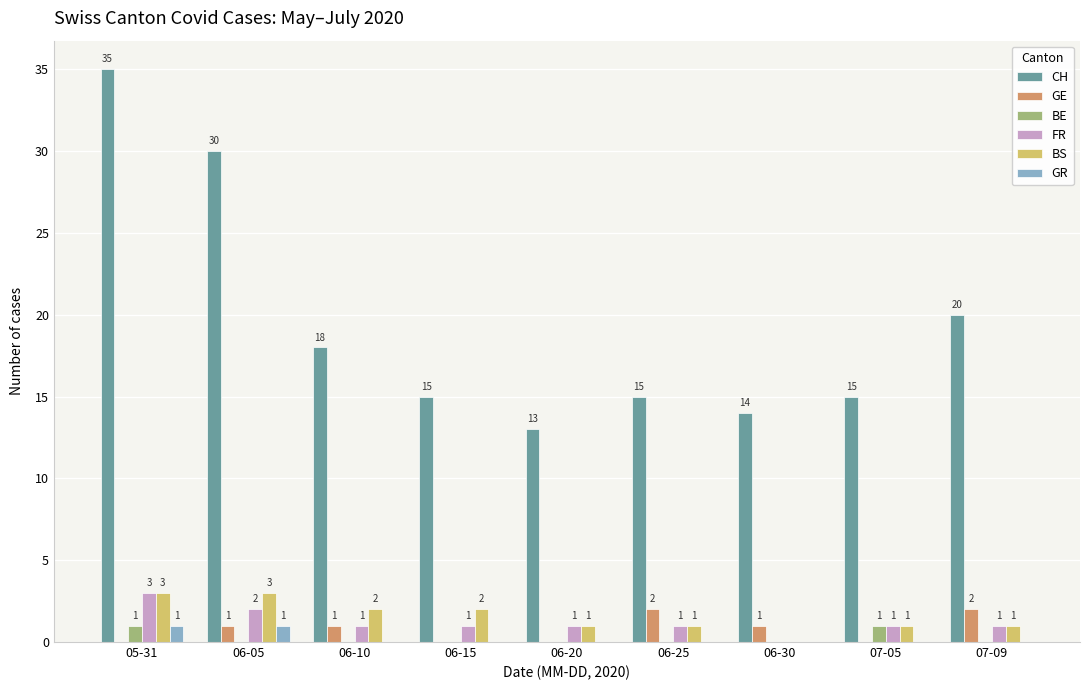

At which category is the sum across all series the highest?

05-31